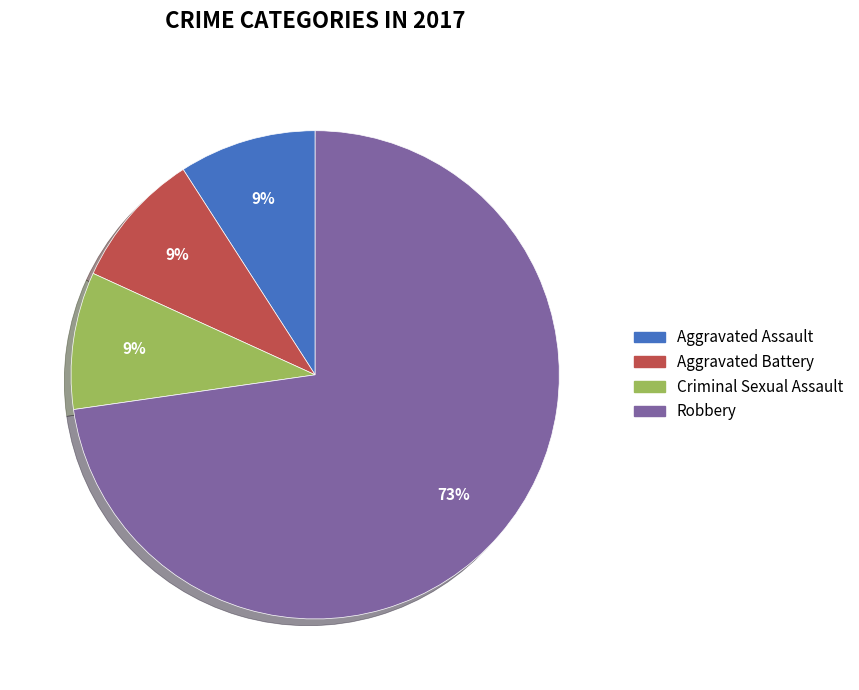

To the nearest percent, what is the combined percentage of Aggravated Battery and Aggravated Assault?

18%